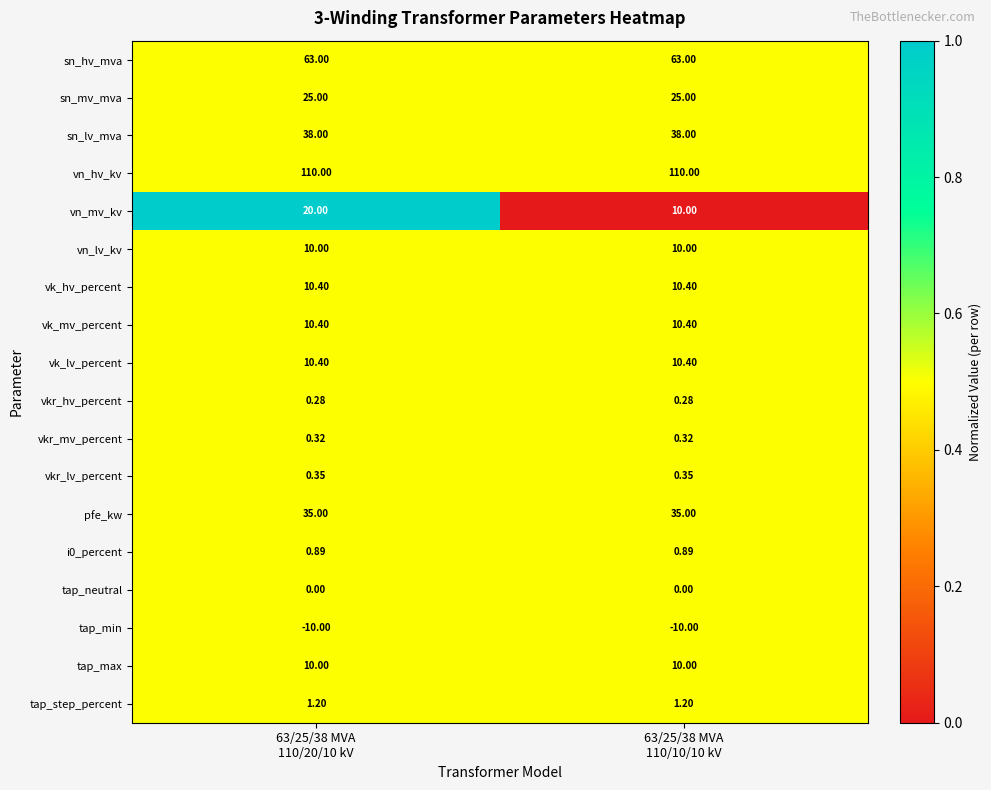

Which series has the largest range (max minus min)?

vn_mv_kv